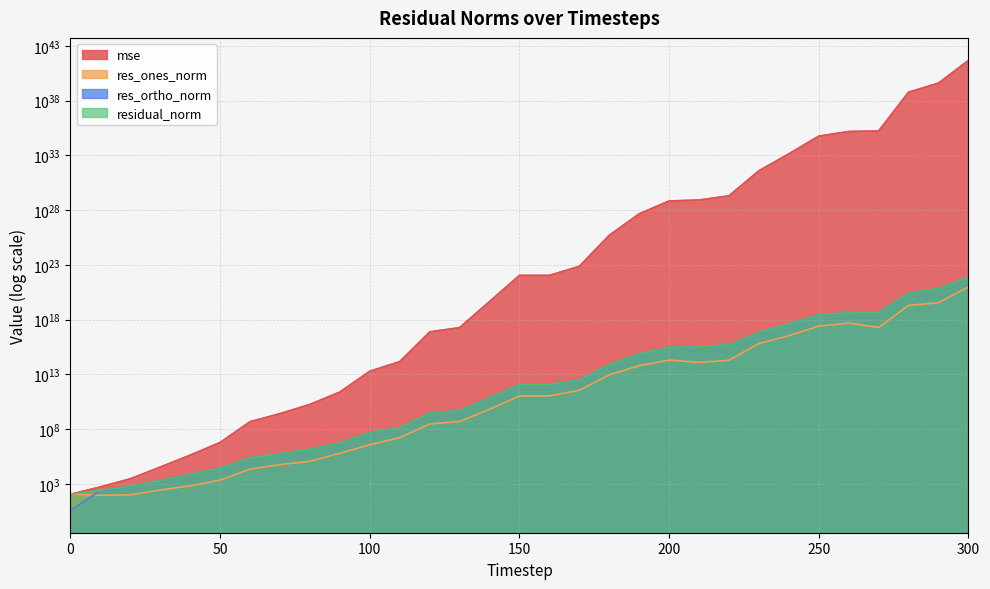

Is the value of res_ortho_norm at 70 greater than the value of mse at 220?

No